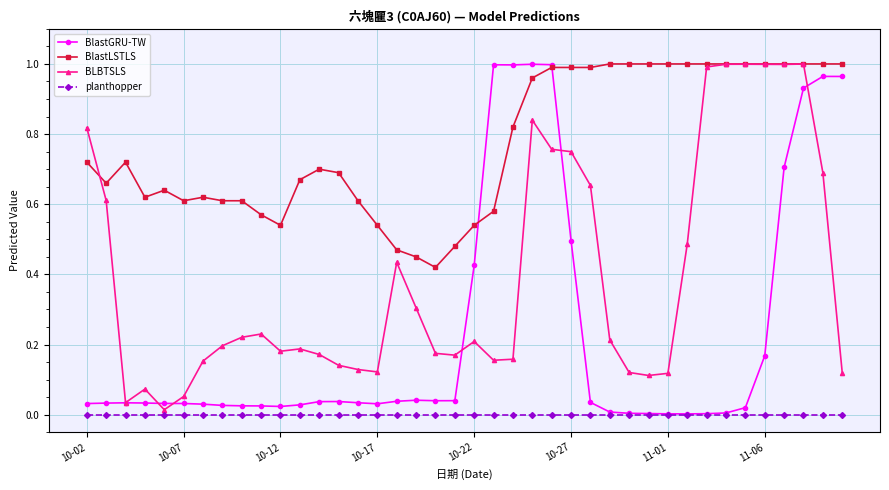

Rank the series by their average value, from highest to lowest.

BlastLSTLS, BLBTSLS, BlastGRU-TW, planthopper